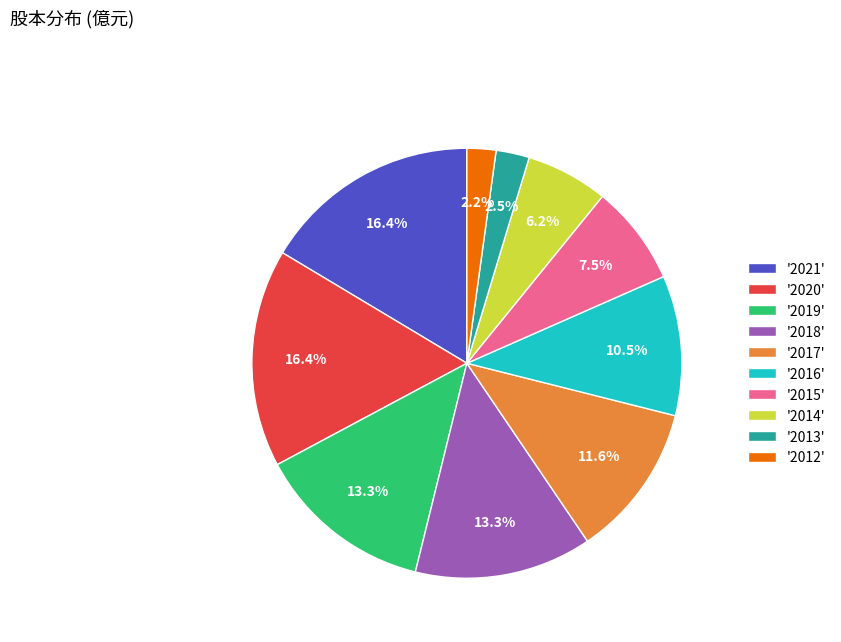

What is the ratio of the value at '2017' to the value at '2019'?

0.9